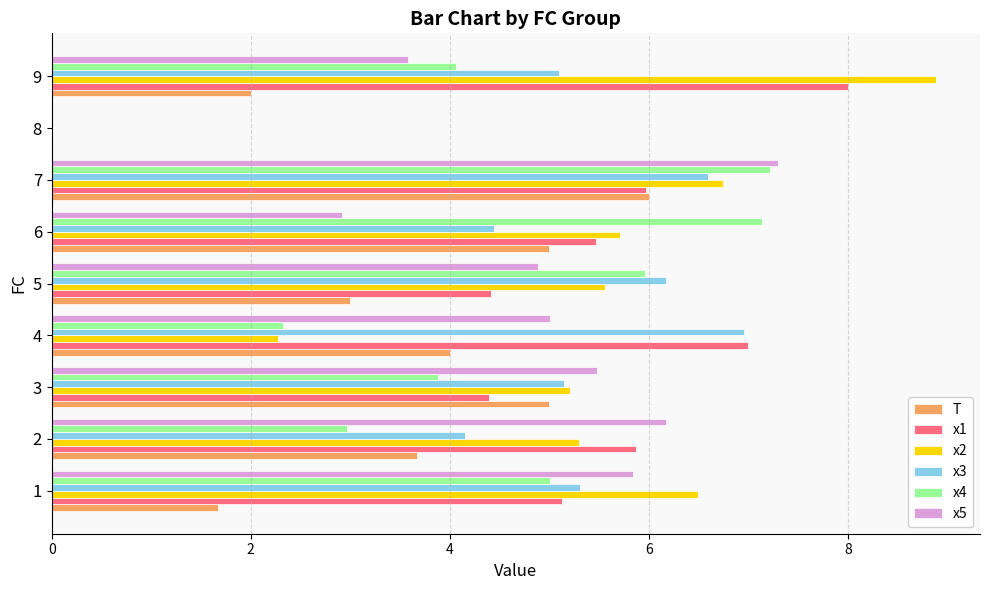

What is the maximum value shown in the chart?

8.9